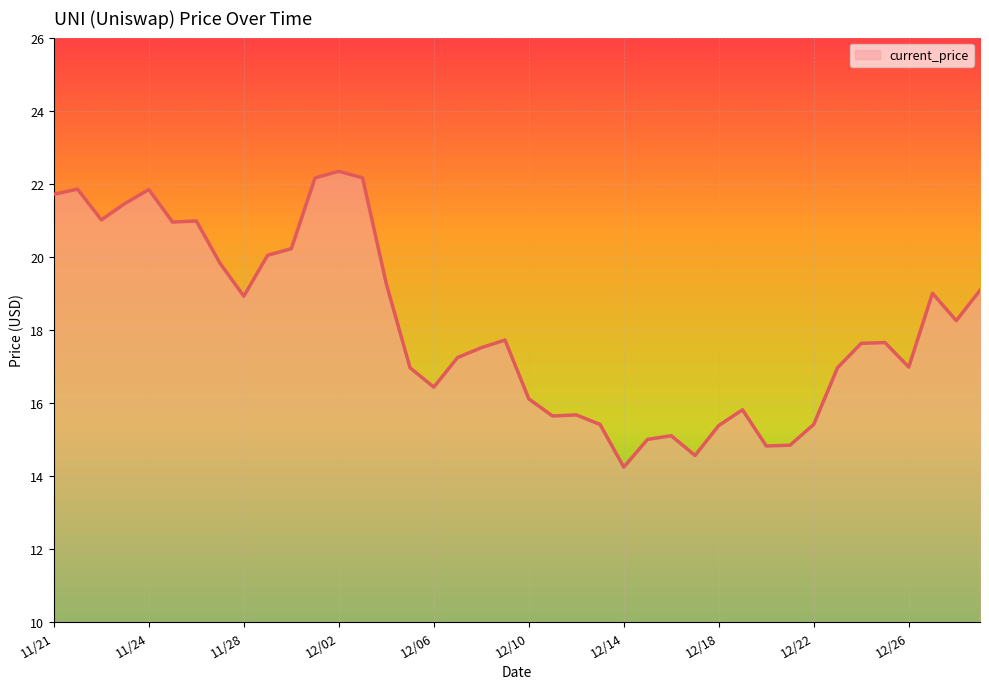

What is the difference between the maximum and minimum values?

8.1